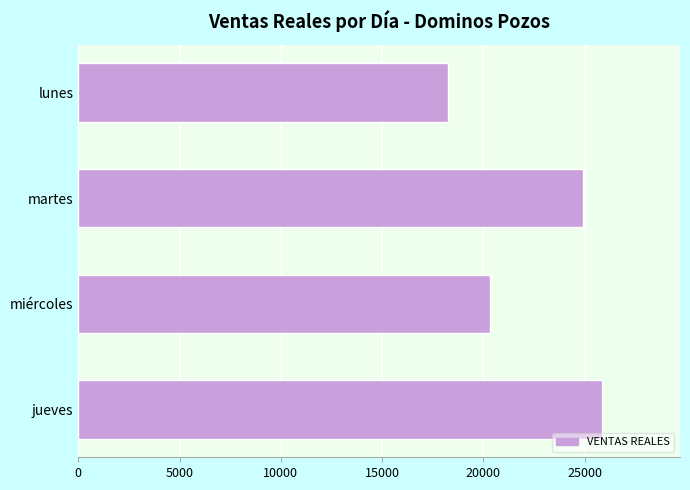

How many series are shown in this chart?

1